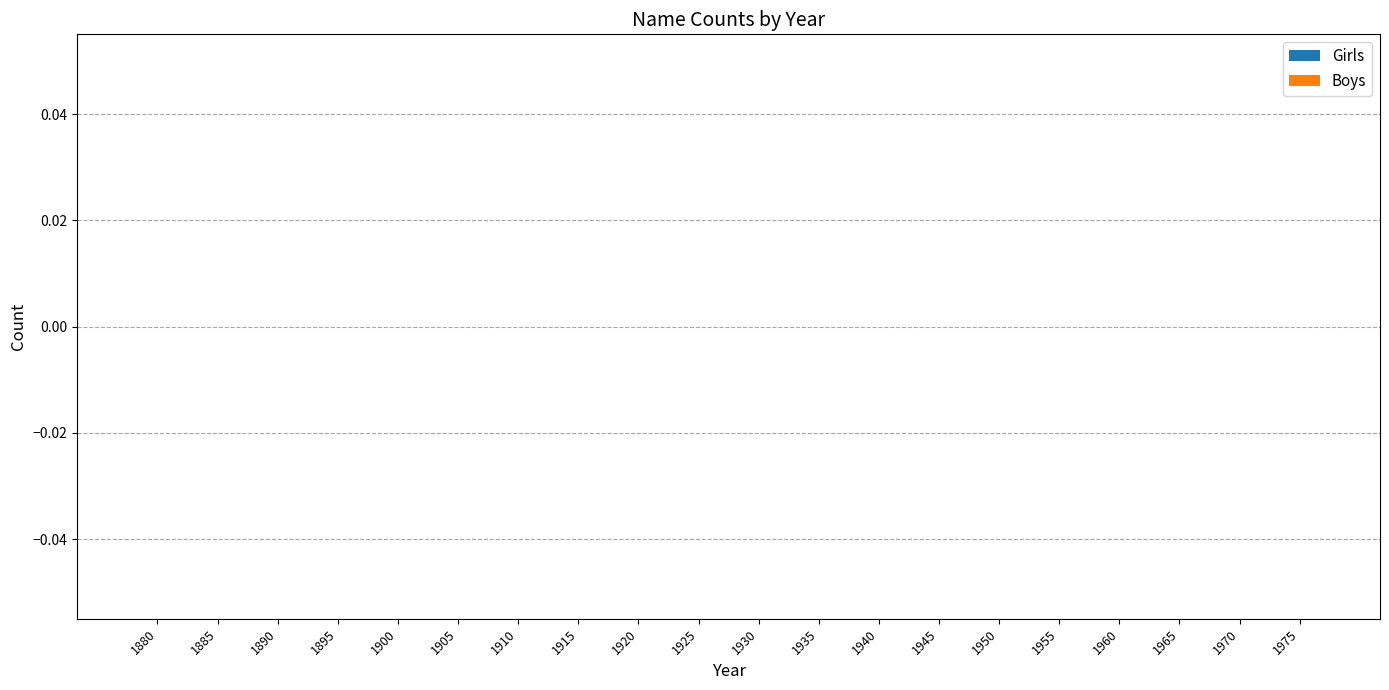

How many groups of bars are there?

20